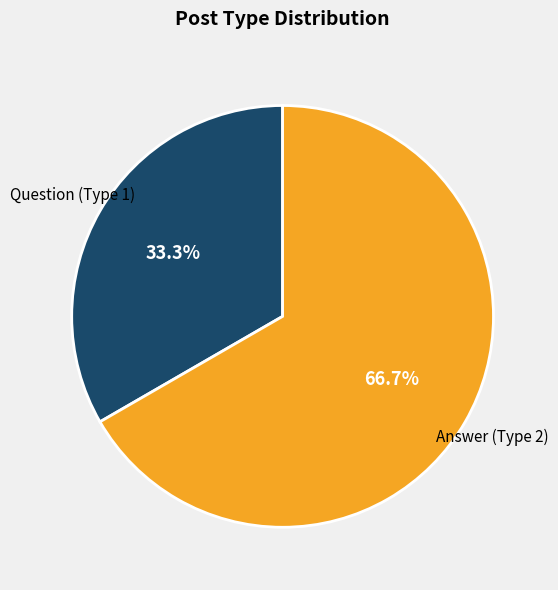

Which slice is the largest?

Answer (Type 2)